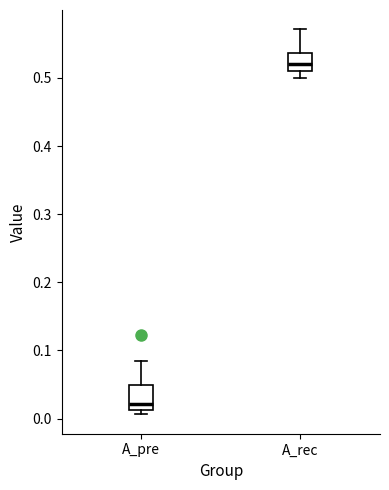

Reading left to right, read every box against the y-axis: the position of its median line, the range the box covers, and the ends of its whiskers. The values are not printed on the chart, so give them approximately, as read against the axis.

A_pre: median 0.02, box 0.01 to 0.05, whiskers 0.01 (just below the box's lower edge) to 0.08
A_rec: median 0.52, box 0.51 to 0.54, whiskers 0.50 to 0.57